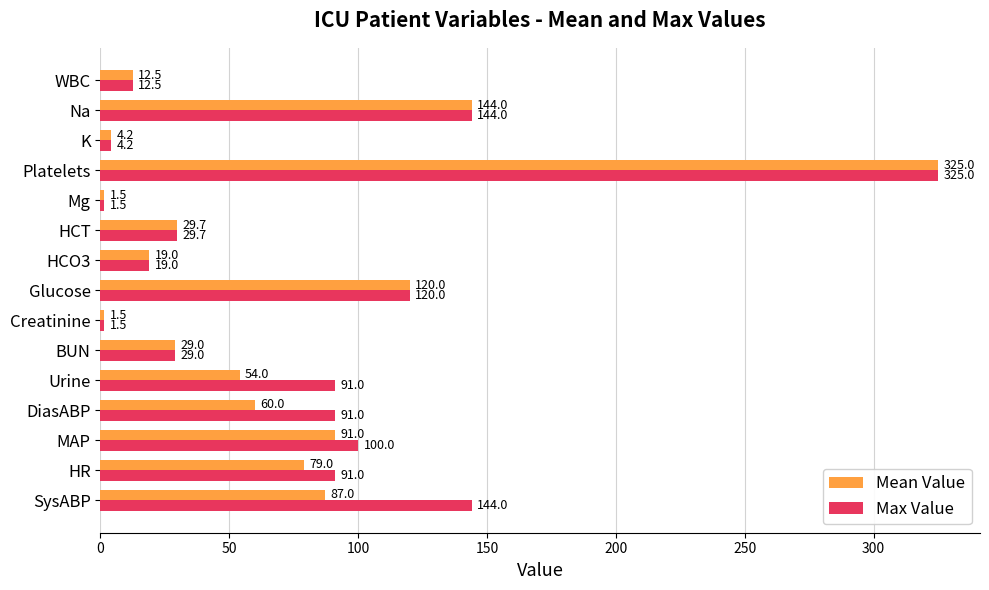

True or false: Max Value has a value of 4.2 at K.

True